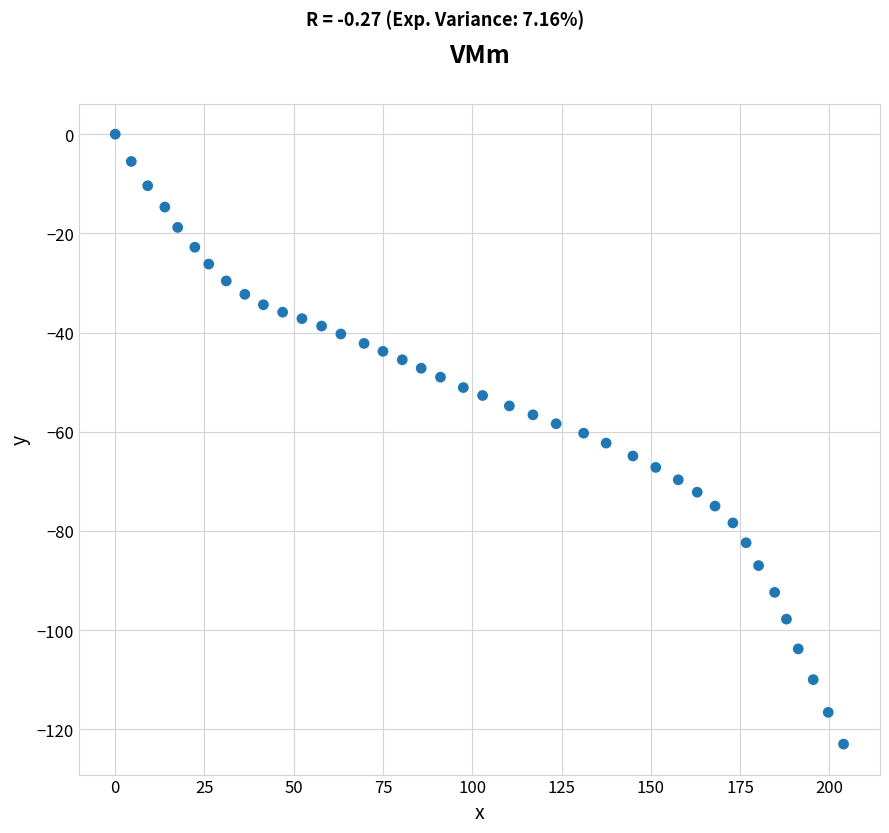

What is the range of X values (max minus min)?

204.0